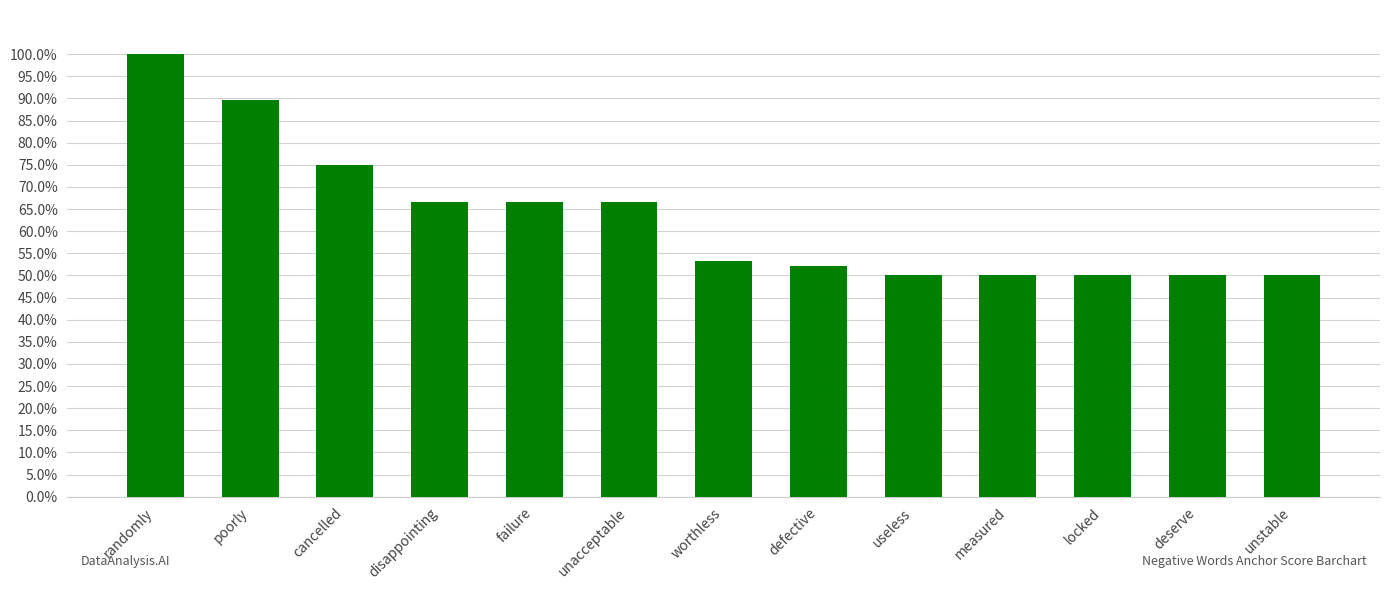

Are the bars horizontal?

No